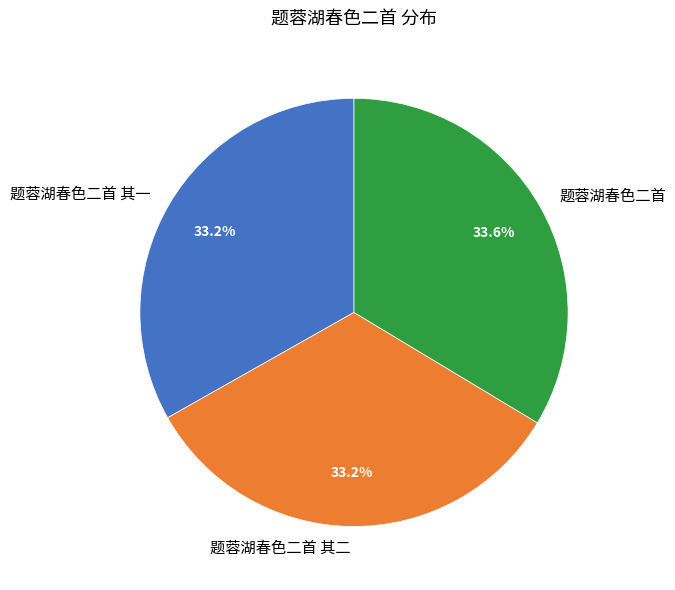

To the nearest percent, what is the average slice percentage?

33%